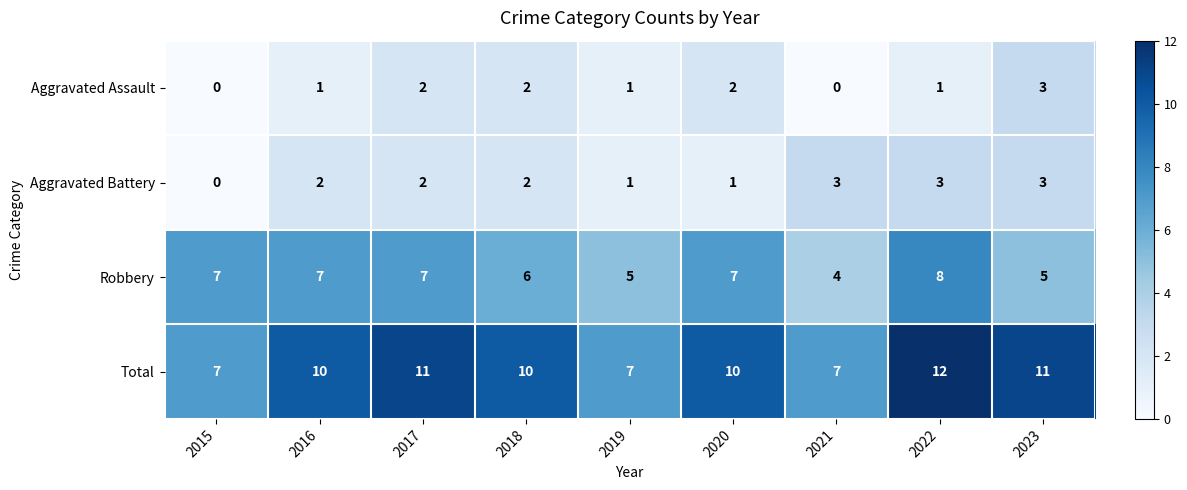

Count the number of data series in this chart.

4